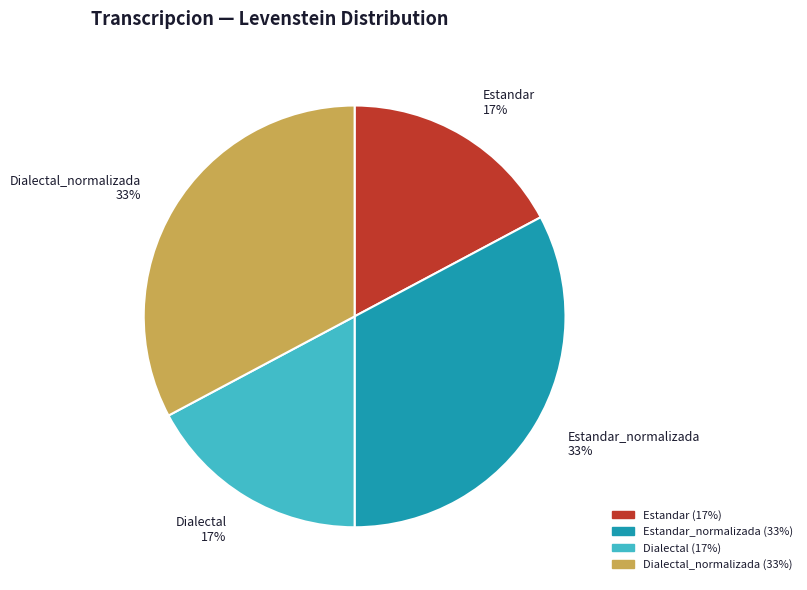

What percentage is the Estandar_normalizada 33% slice, to the nearest percent?

33%